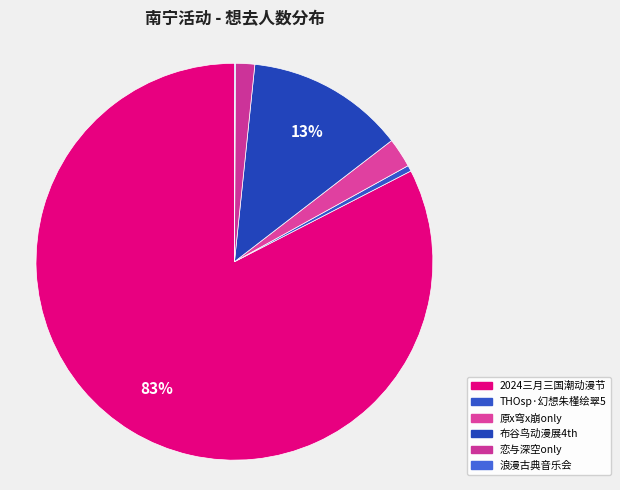

Which category accounts for the majority?

南宁·2024三月三国潮动漫节（良牙春典）